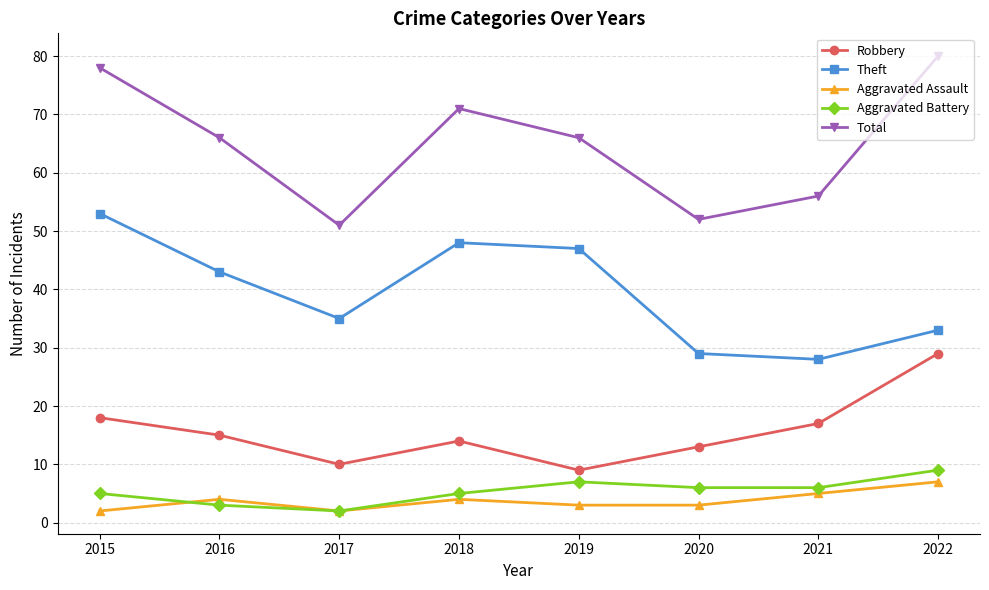

What is the greatest value displayed?

80